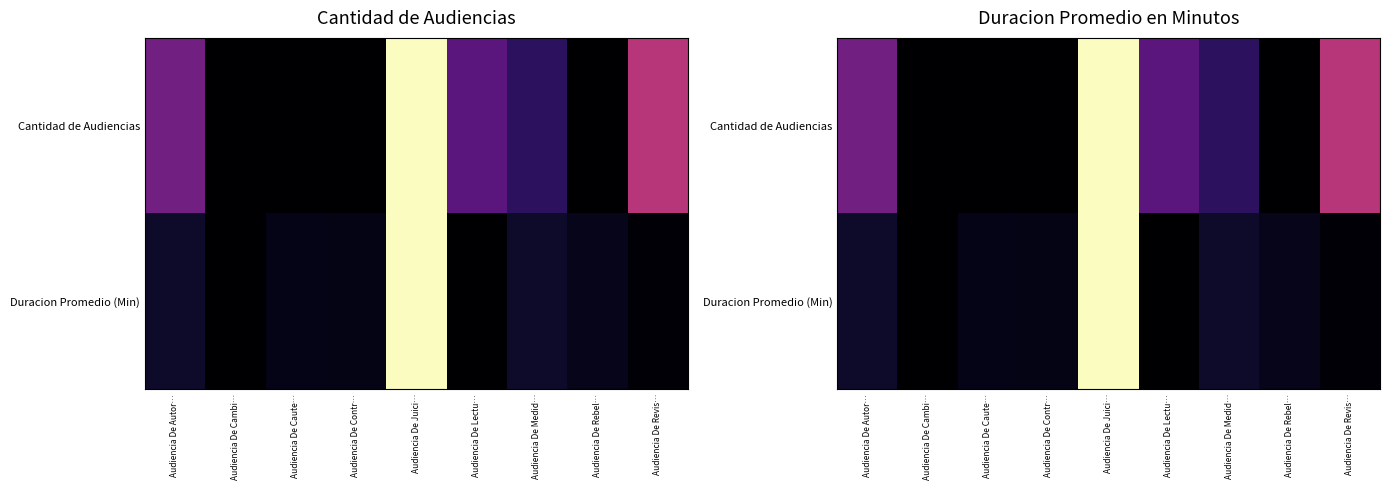

Rank the series by their maximum value, from lowest to highest.

Cantidad de Audiencias, Duracion Promedio (Min)